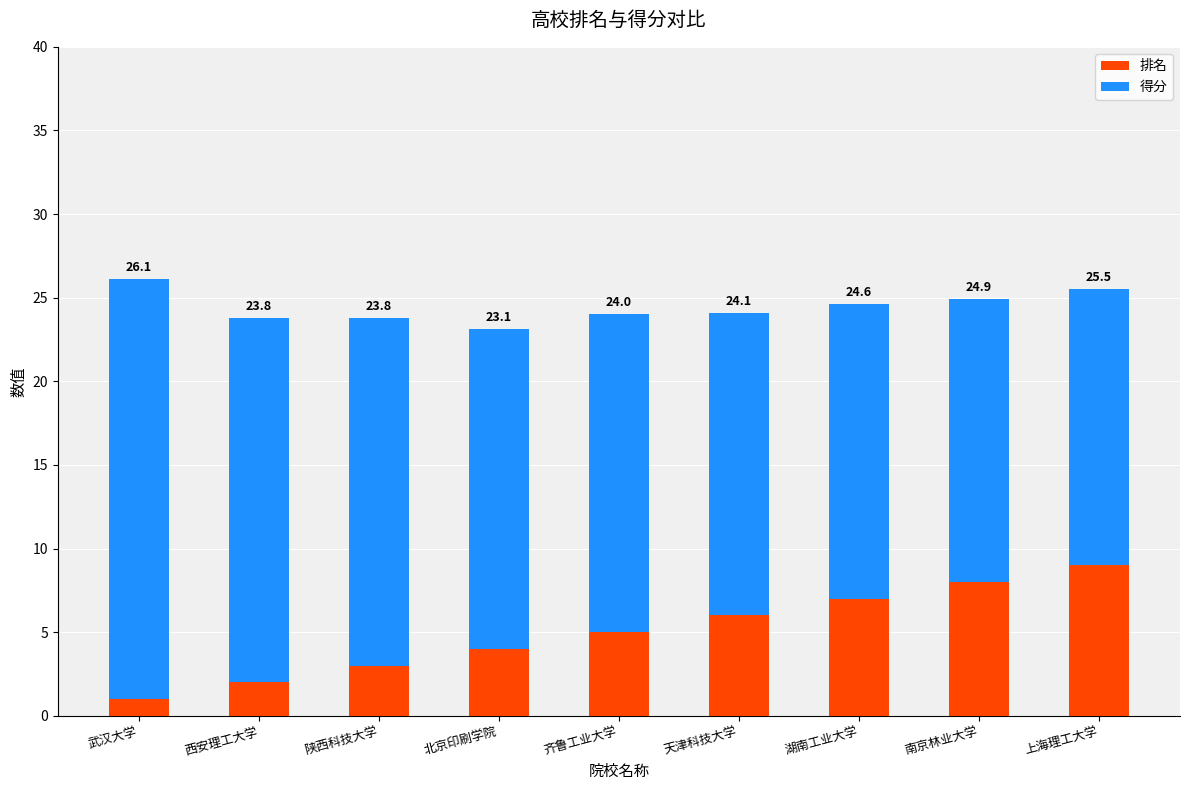

What position from the right is 天津科技大学?

4